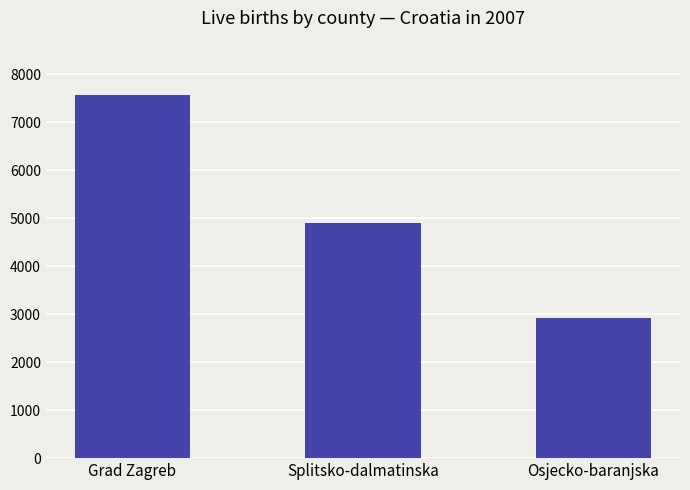

List the labels in order of value, largest first.

Grad Zagreb, Splitsko-dalmatinska, Osjecko-baranjska